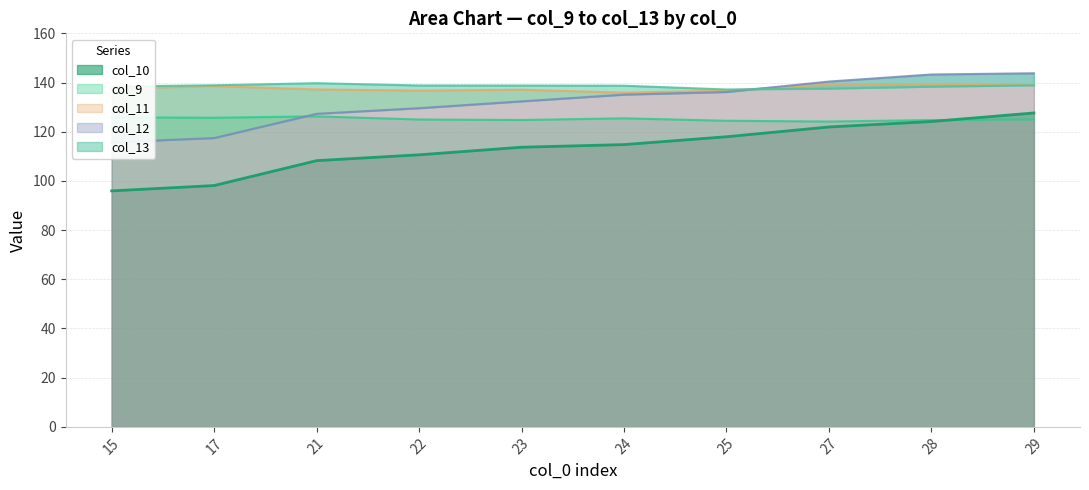

What is the value of the col_13 point at the 5th from the left?

138.8